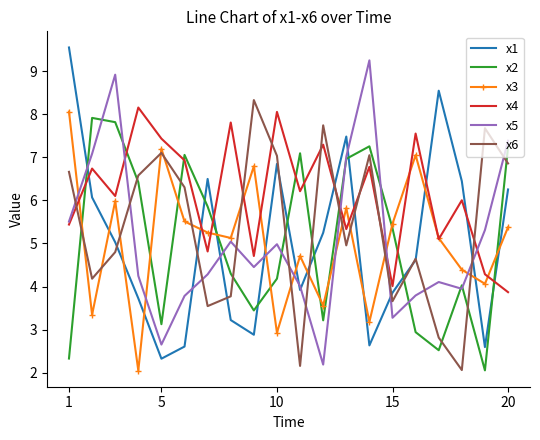

What is the maximum value for x6?

8.3